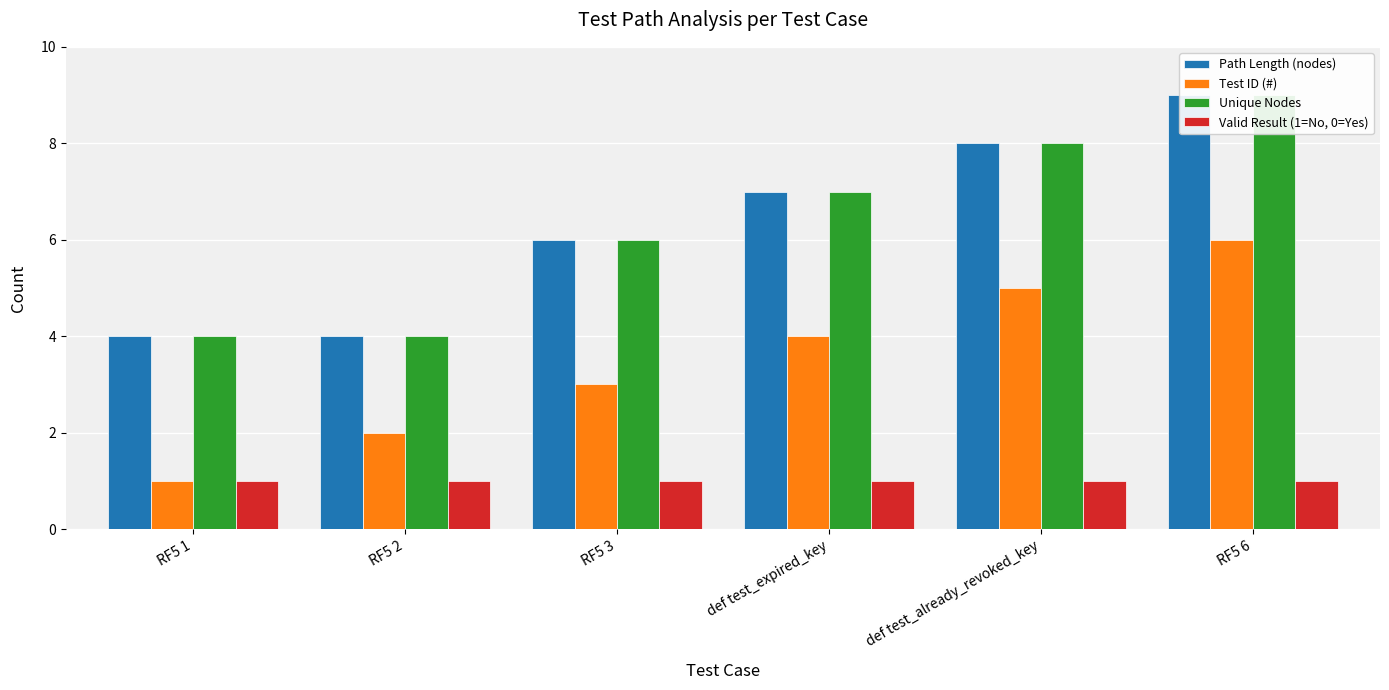

At how many categories does at least one series exceed 2?

6